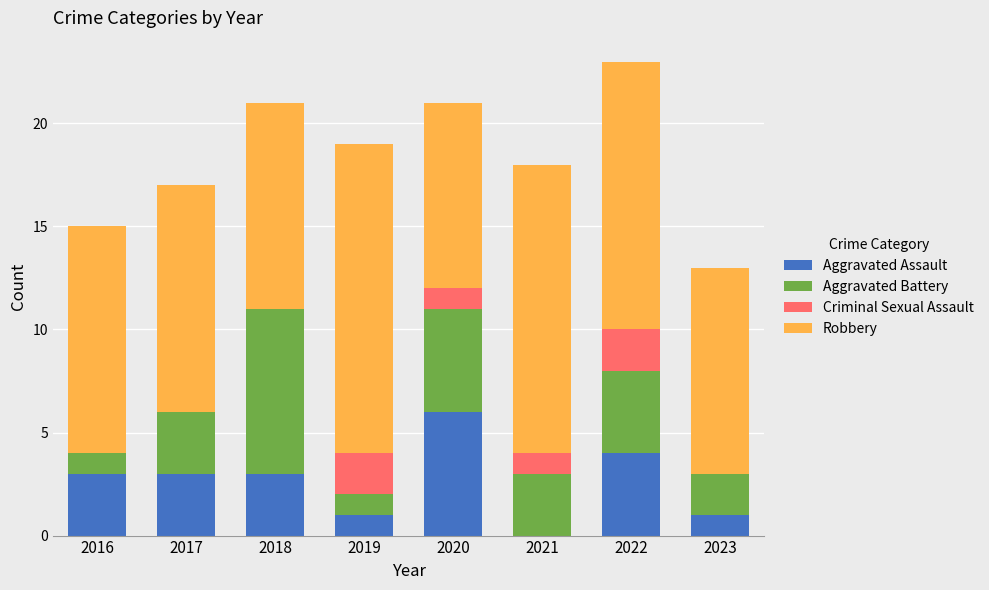

Which category has the highest value in the Aggravated Assault series?

2020